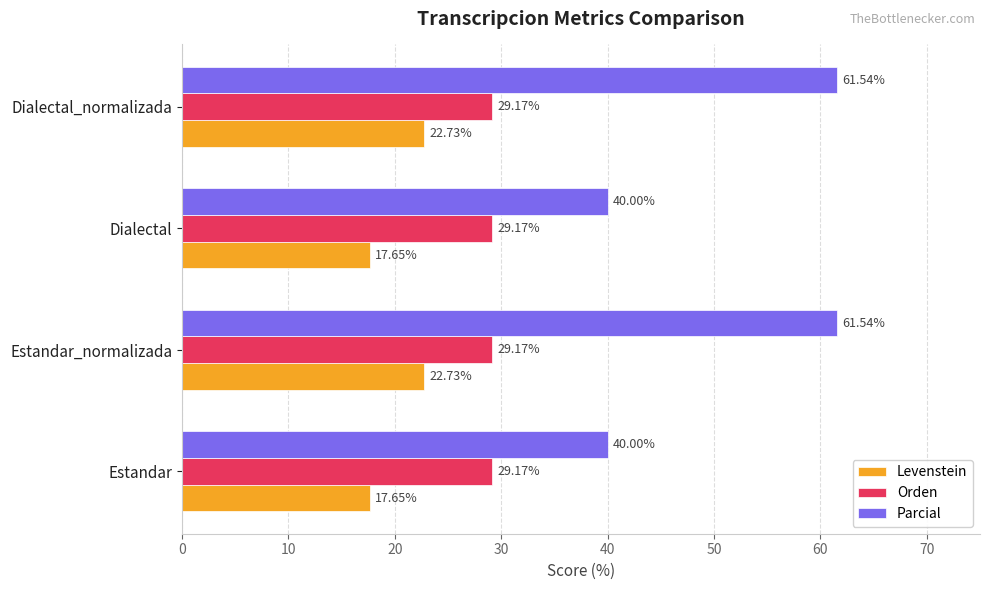

Is the value of Orden at Dialectal greater than the value of Parcial at Estandar?

No